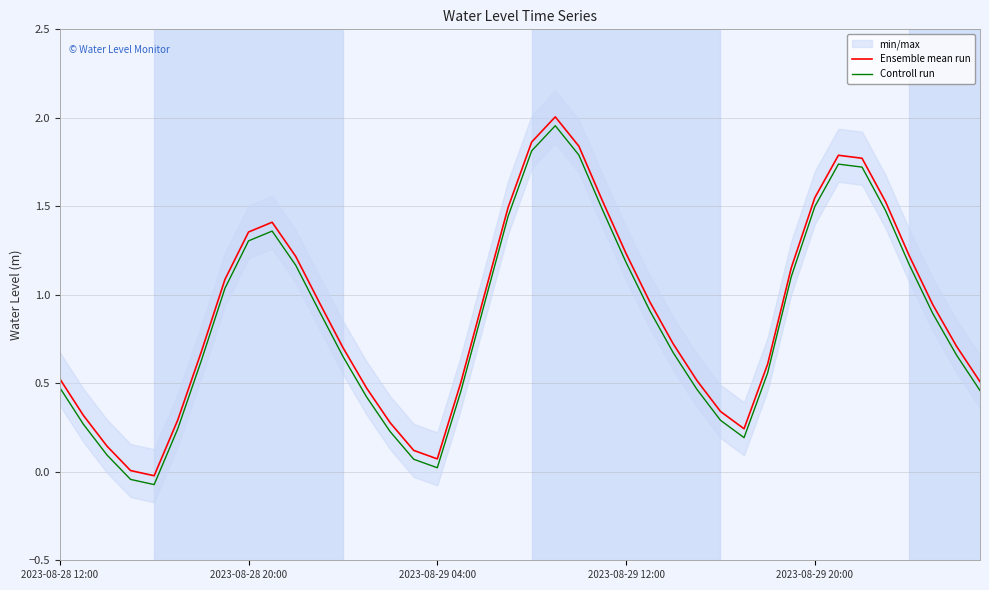

Is this an area chart (filled region under the line)?

No